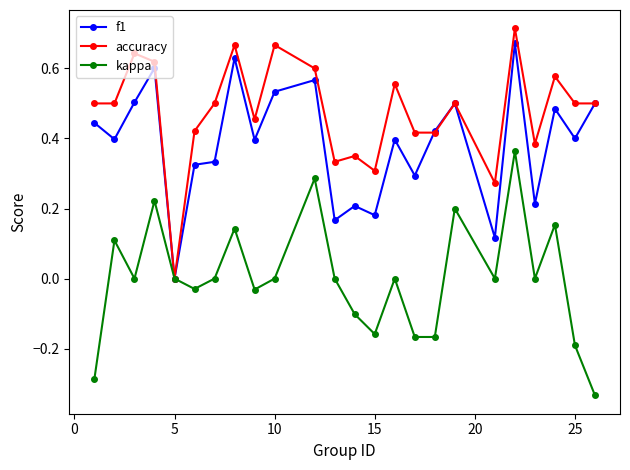

Which series has the largest total across all categories?

accuracy